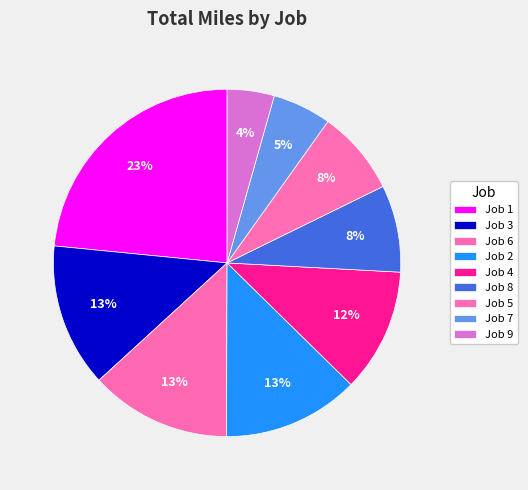

To the nearest percent, what is the combined percentage of Job 7 and Job 2?

18%